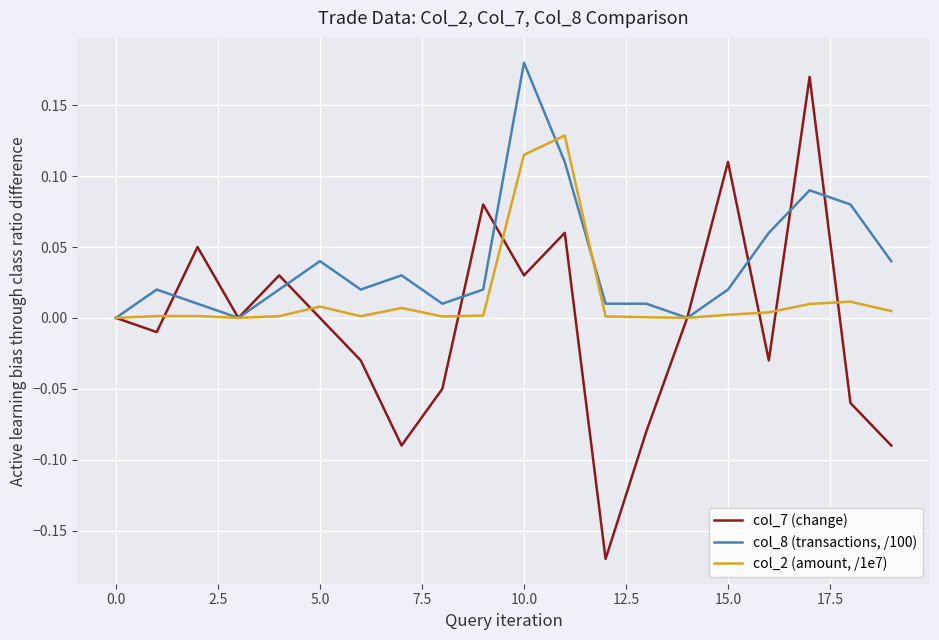

Which series has the widest spread of values?

col_7 (change)